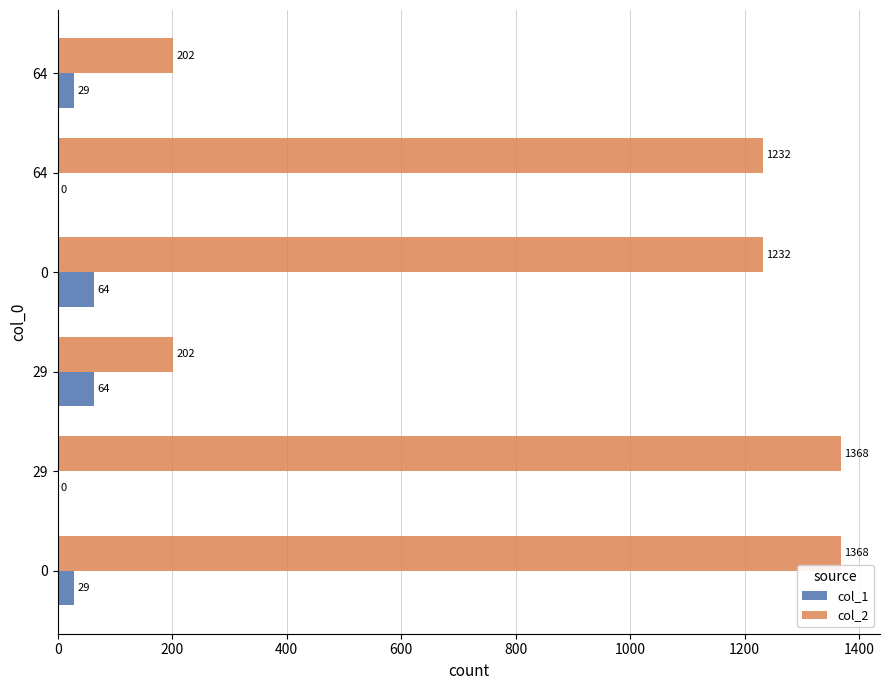

What are all the series names shown in the legend?

col_1, col_2